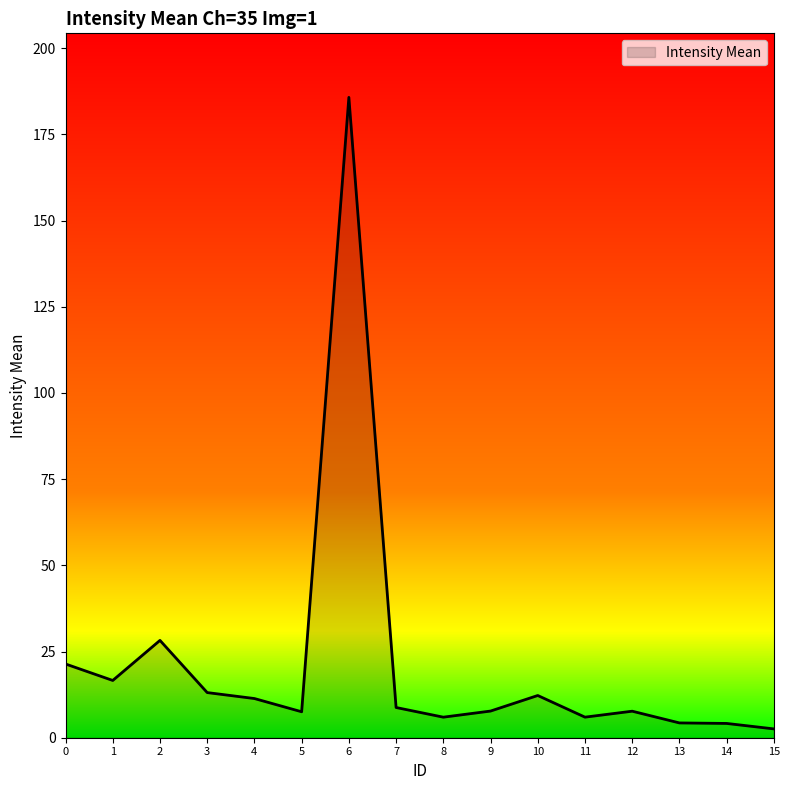

Between 5 and 6, which is larger?

6